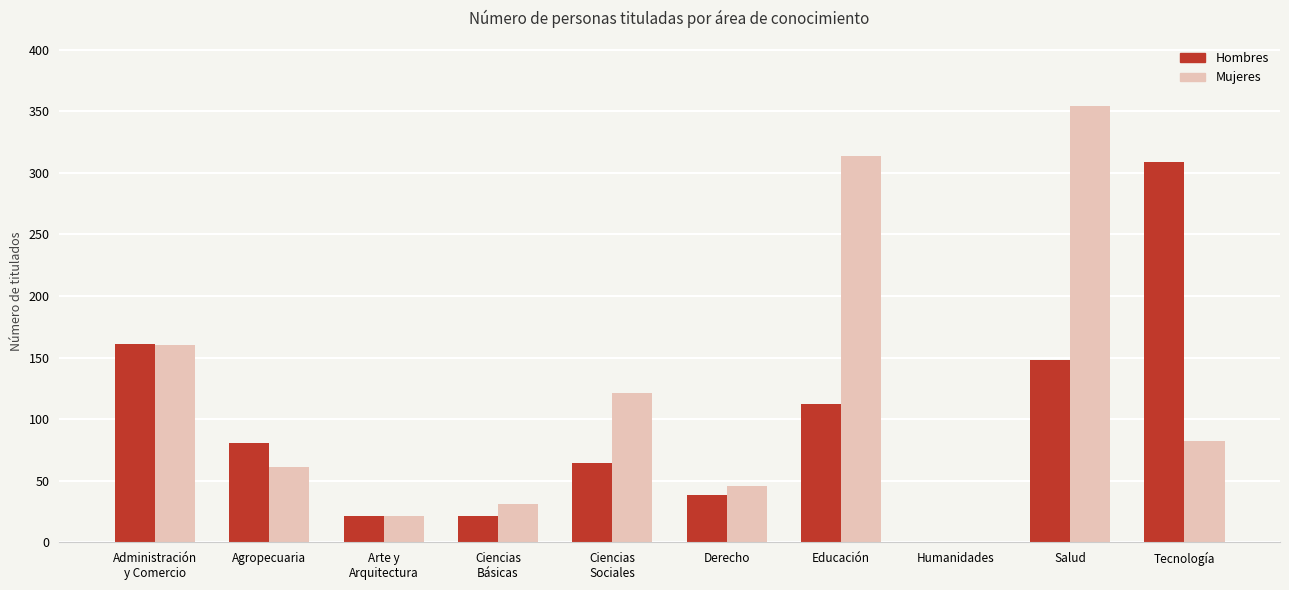

What is the sum of all Mujeres values?

1190